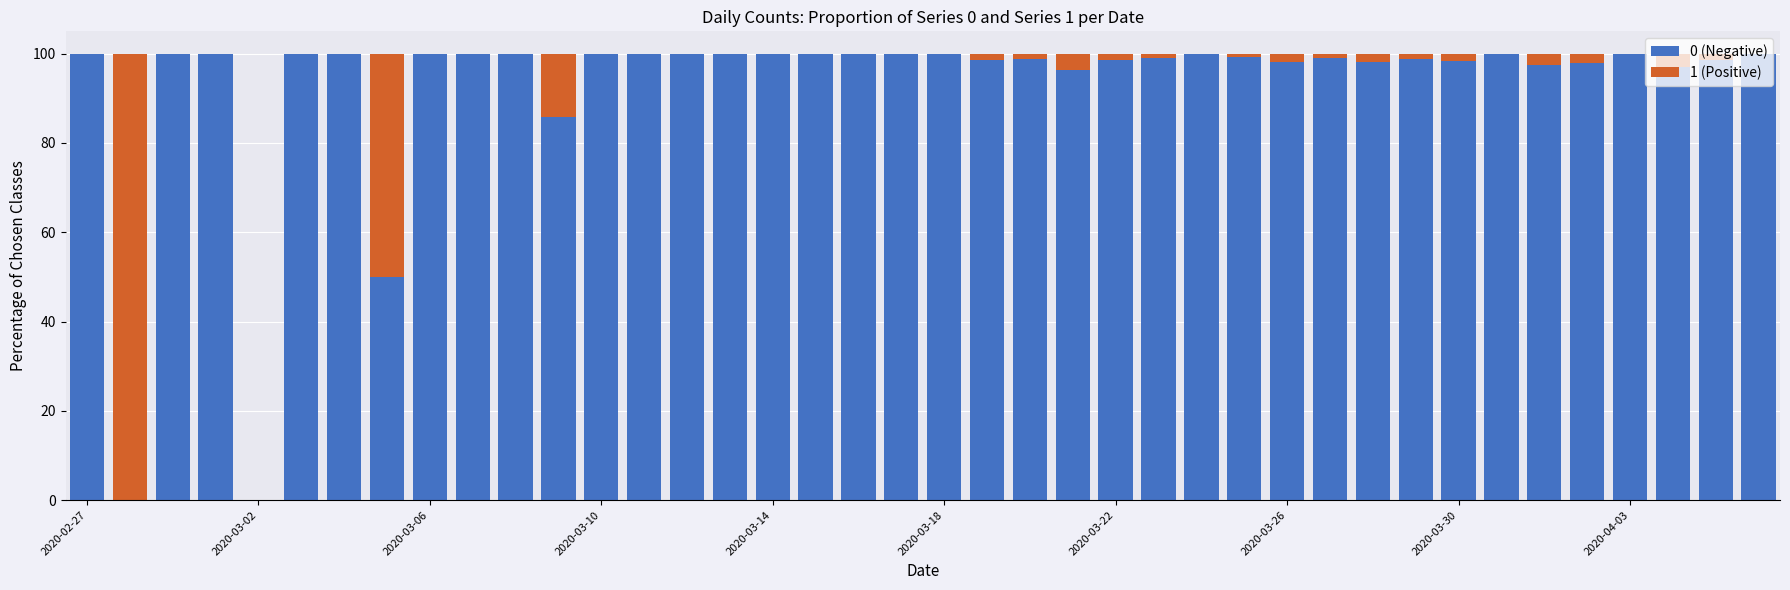

Which series has the largest range (max minus min)?

0 (Negative)